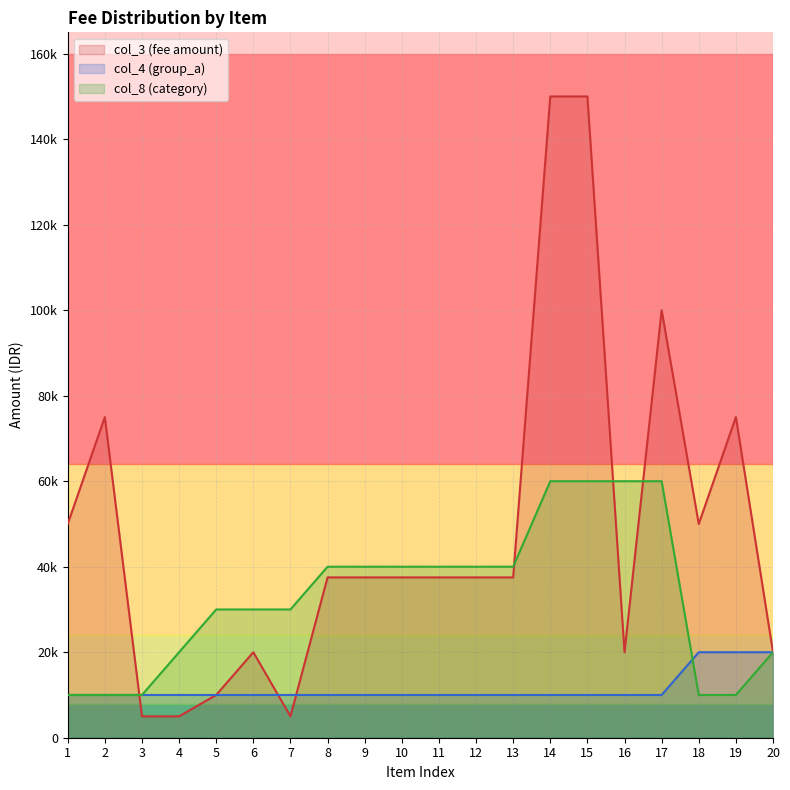

List the labels in order of col_3 (fee amount) value, largest first.

14, 15, 17, 2, 19, 1, 18, 8, 9, 10, 11, 12, 13, 6, 16, 20, 5, 3, 4, 7